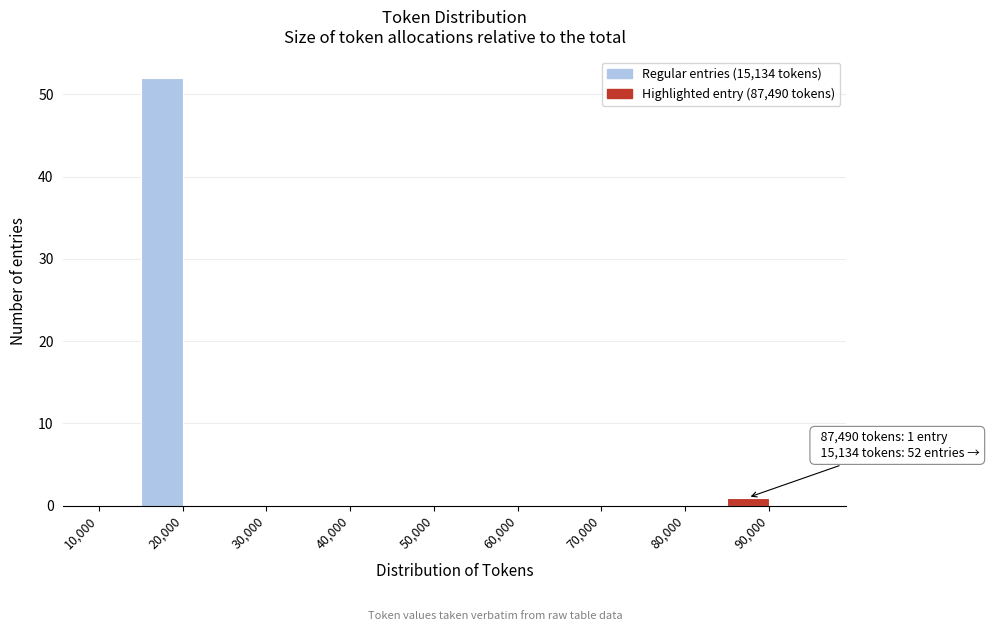

Which range on the x-axis has the tallest bar?

15000 to 20000